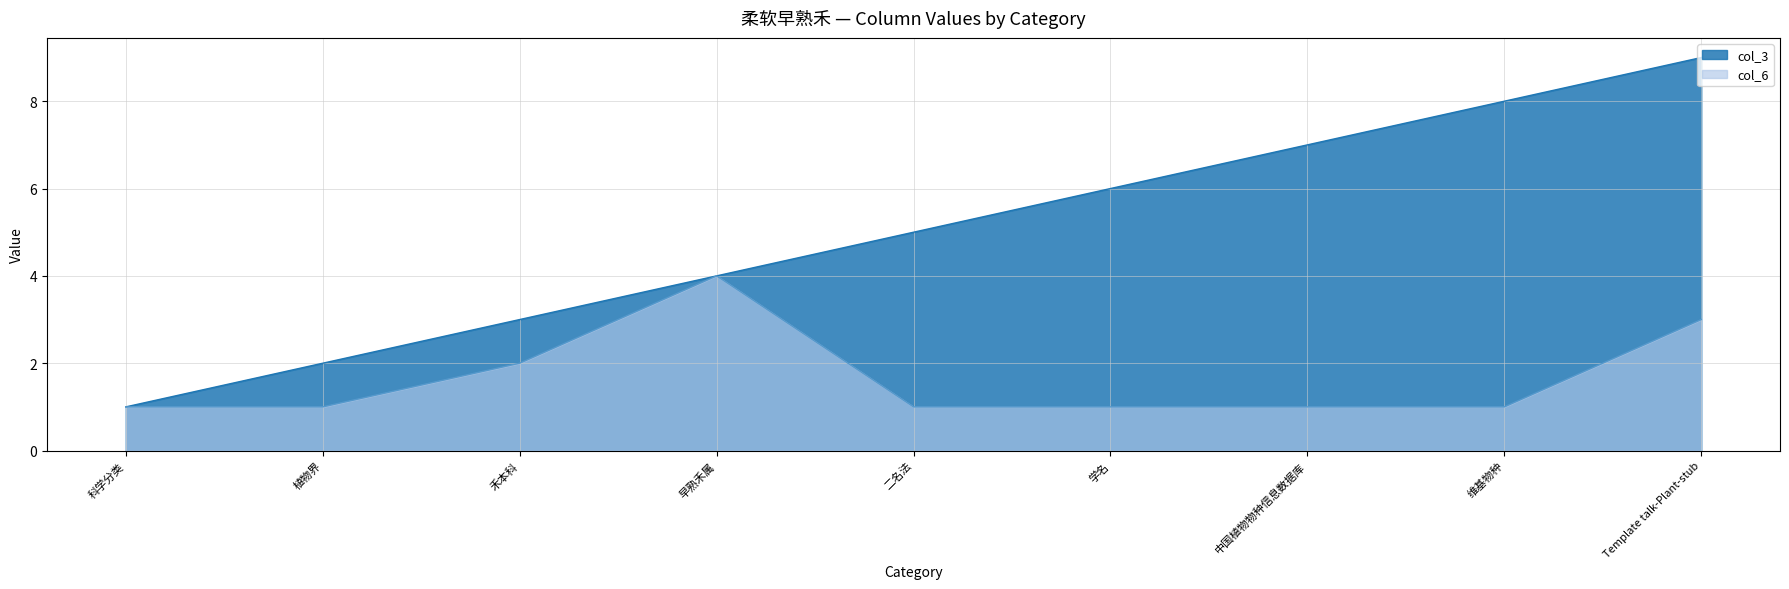

What is the label of the 1st point from the right?

Template talk-Plant-stub